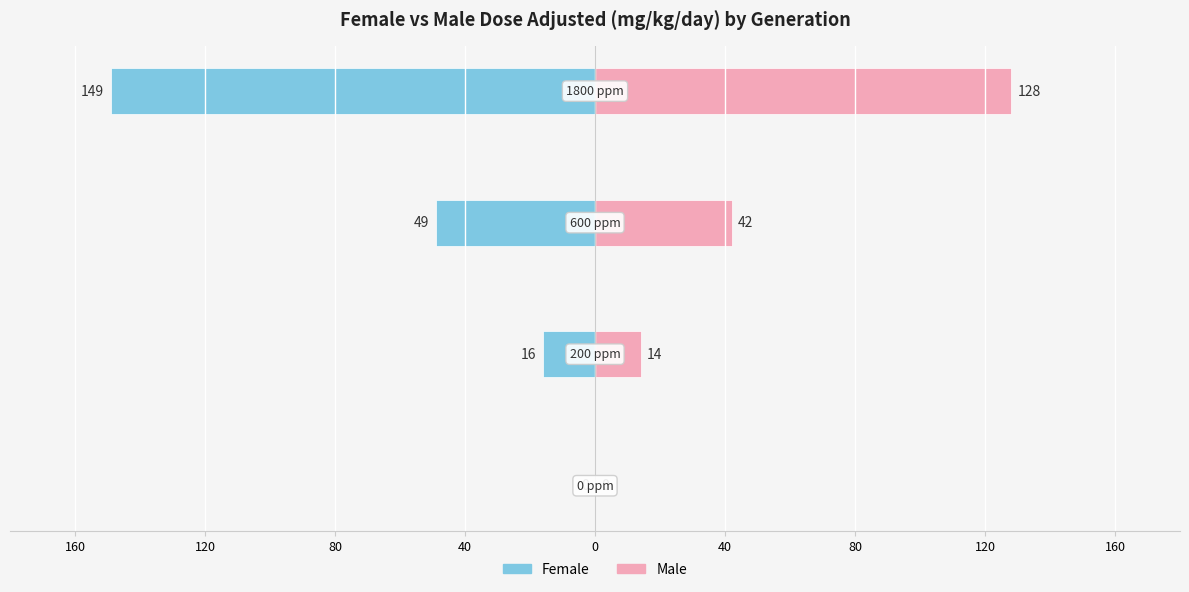

How many categories are shown in the chart?

4